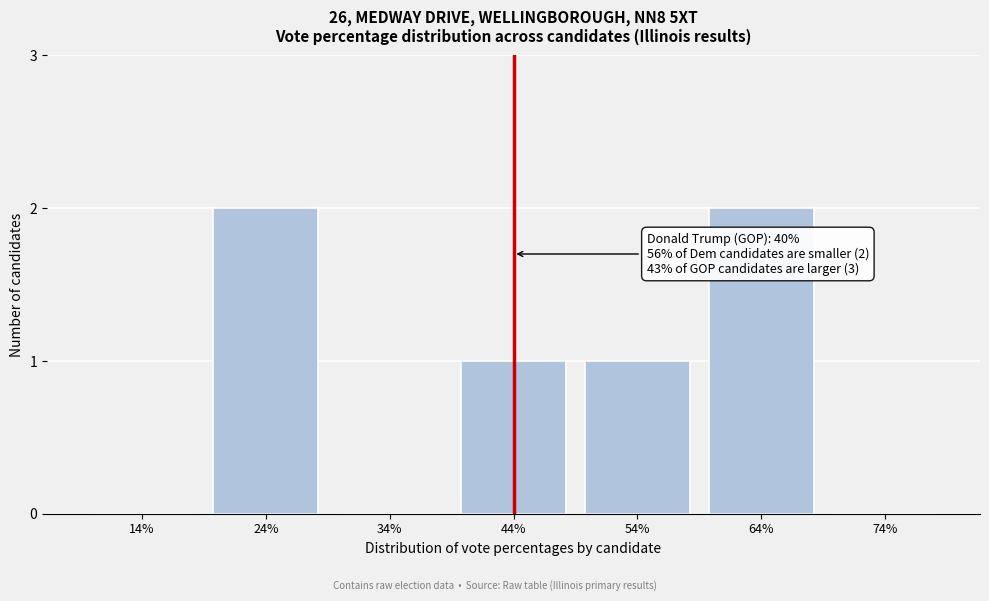

Reading left to right, transcribe all the data shown in this chart.

14%=0	24%=2	34%=0	44%=1	54%=1	64%=2	74%=0